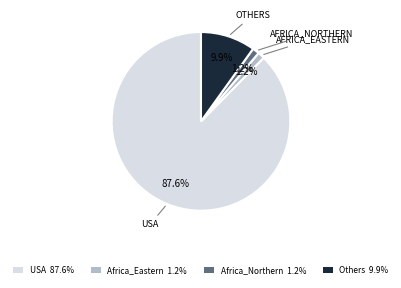

Which category accounts for the majority?

USA 87.6%